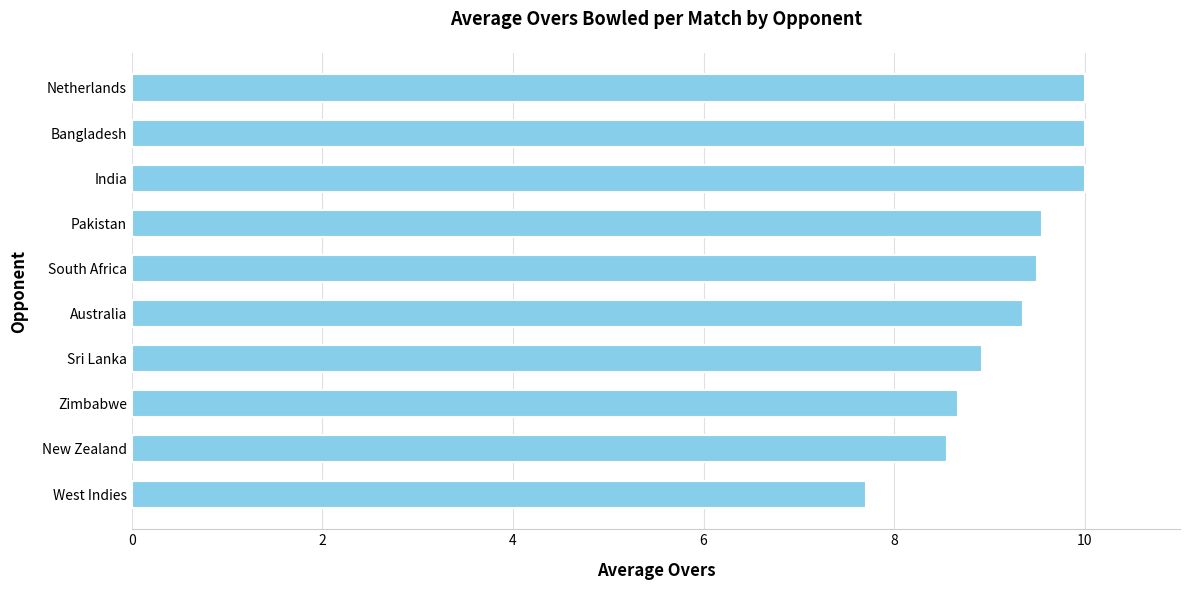

Where is the data nearest to the value 8?

West Indies